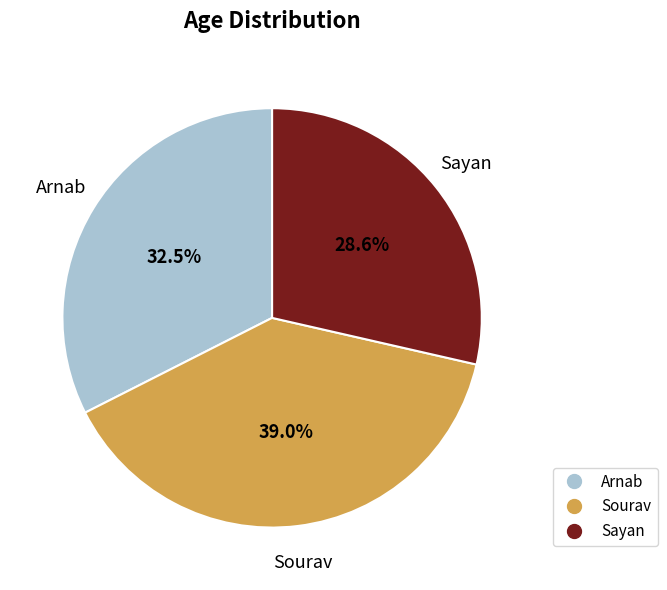

Is it true that Sourav is 47% of the pie?

False